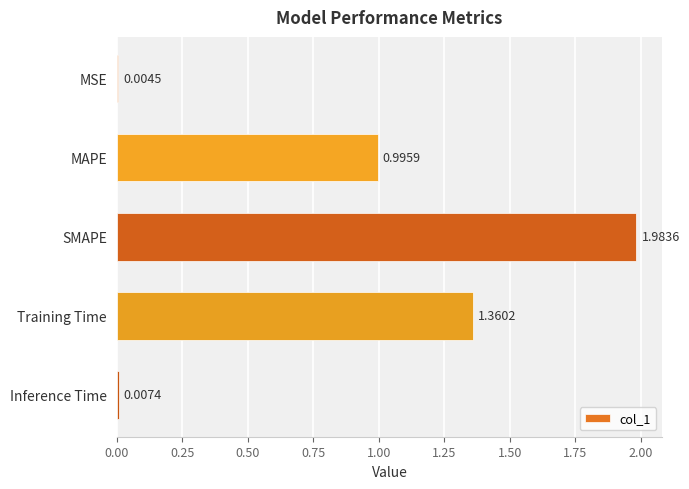

What is the sum of all values?

4.4